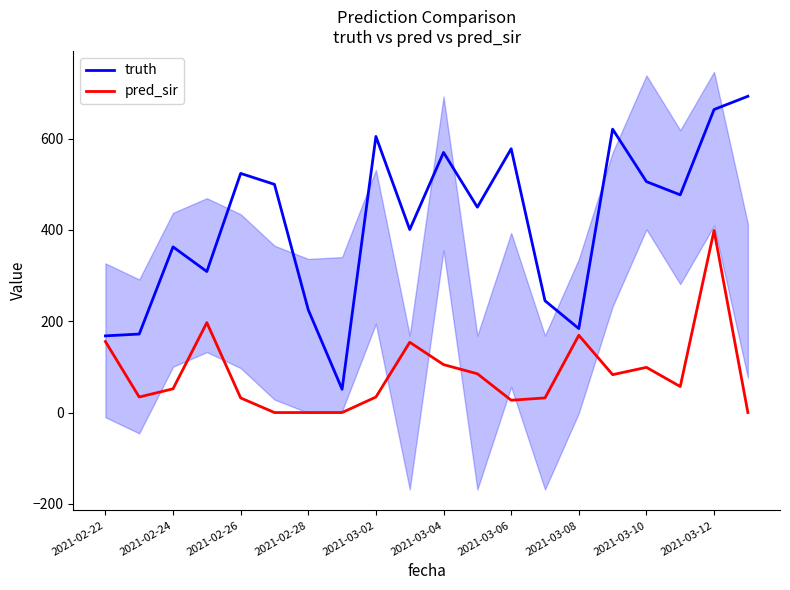

Between 2021-02-26 and 2021-02-28, which series saw the biggest shift?

truth